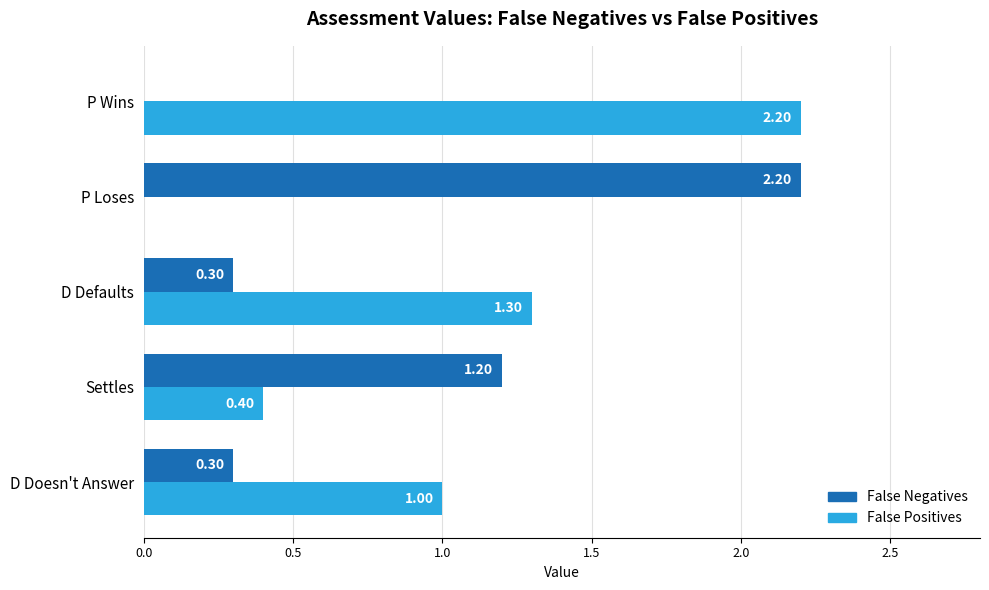

Which category has the highest value in the False Positives series?

P Wins